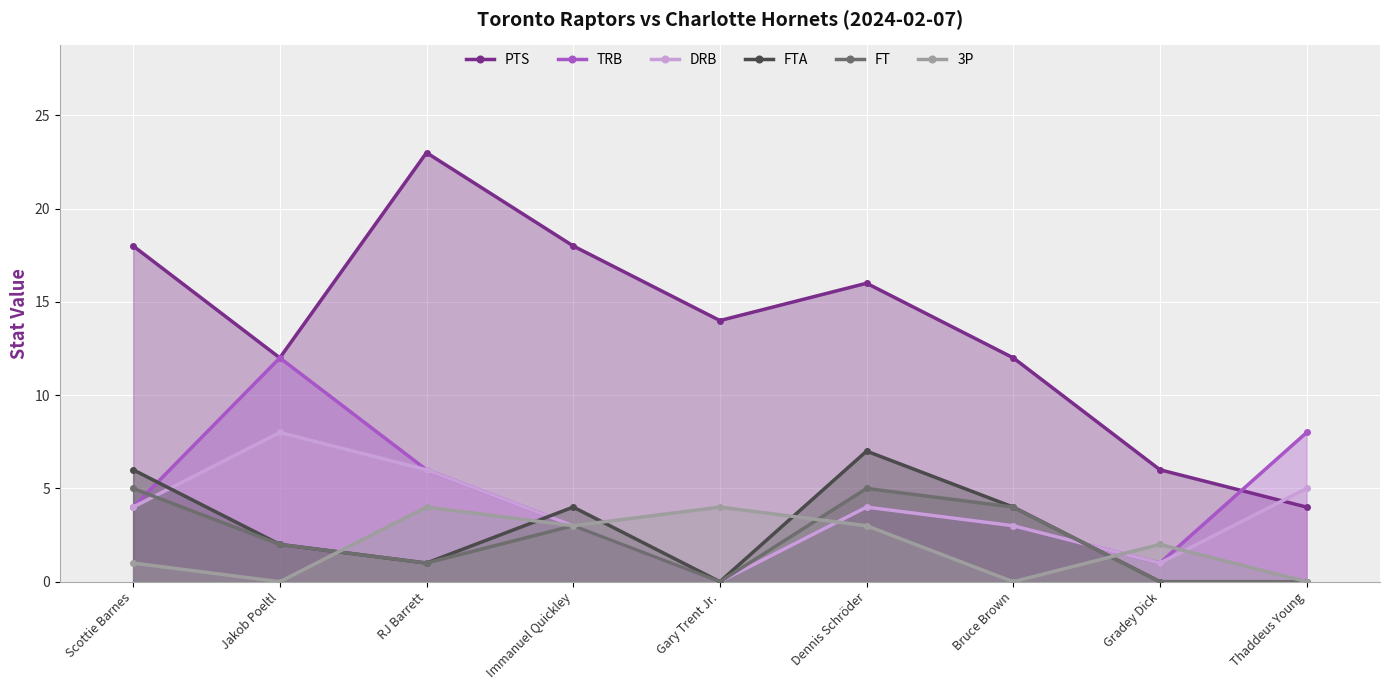

The value of PTS at Dennis Schröder is 16. True or false?

True